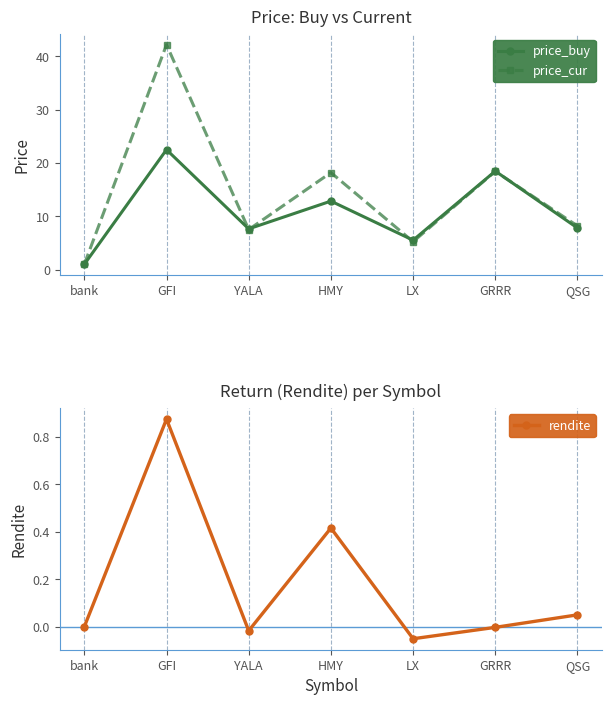

After their last crossing, which series has the higher values: price_cur or price_buy?

price_cur